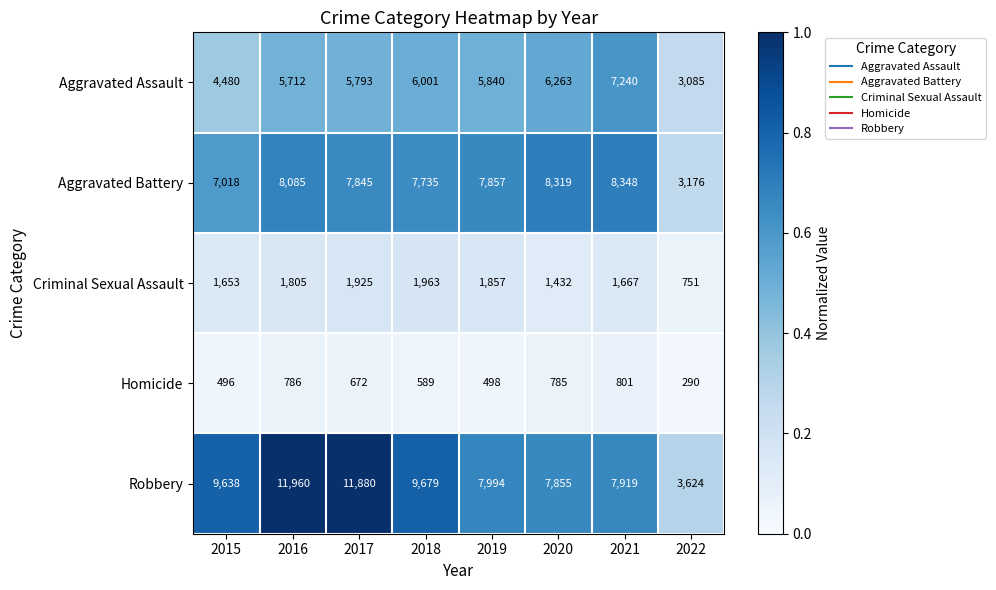

How many categories are shown in the chart?

8